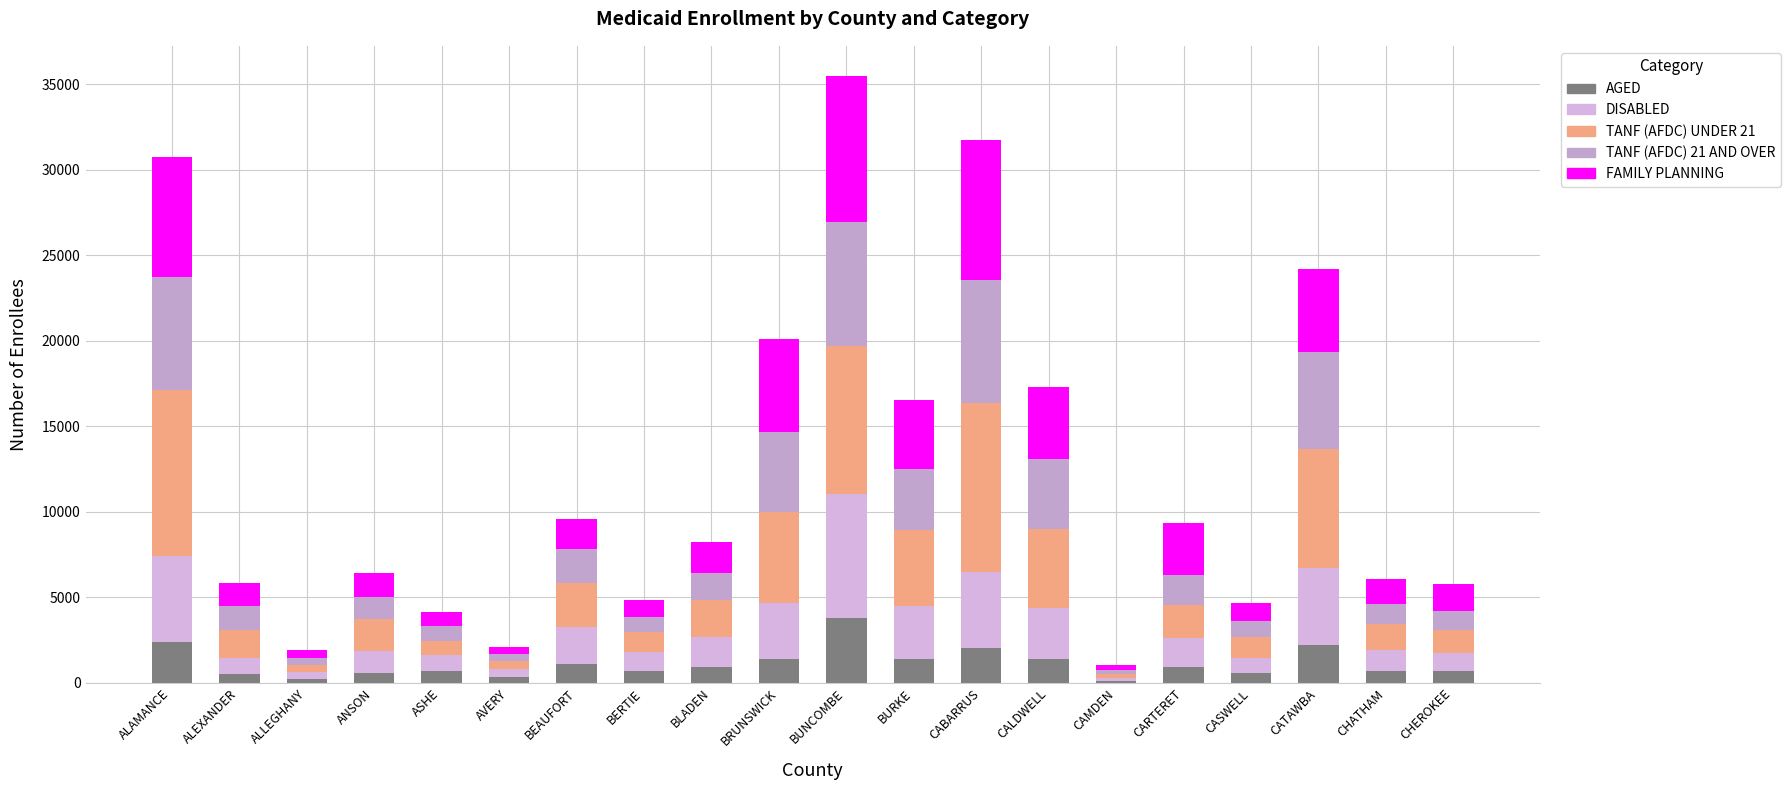

What is the difference between the maximum and minimum values in the TANF (AFDC) 21 AND OVER series?

7026